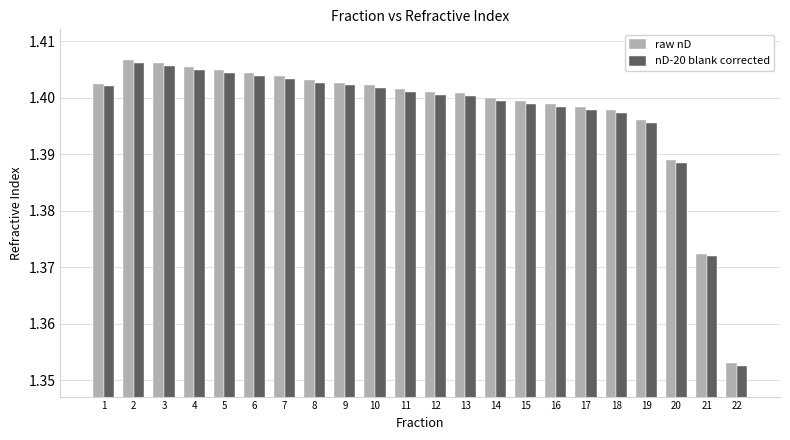

How many groups of bars are there?

22